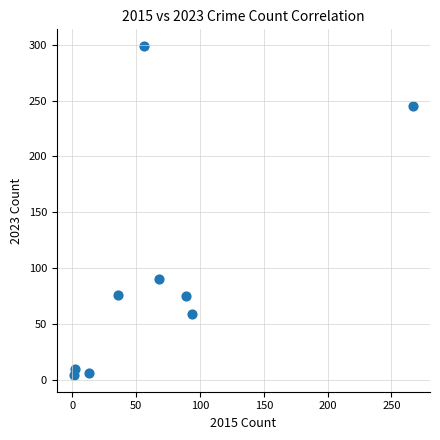

What is the range of Y values (max minus min)?

295